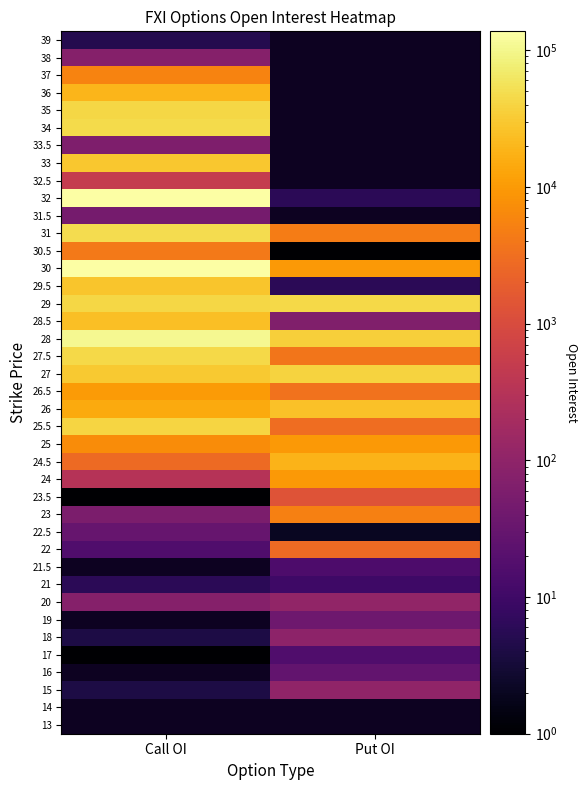

Count the number of data series in this chart.

40